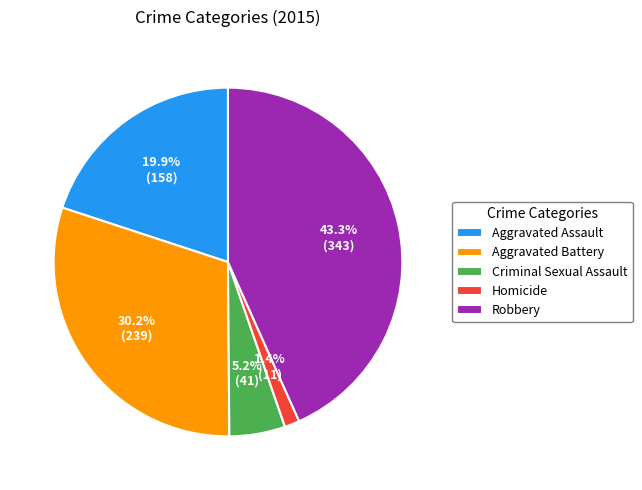

Is it true that Aggravated Assault is 20% of the pie?

True